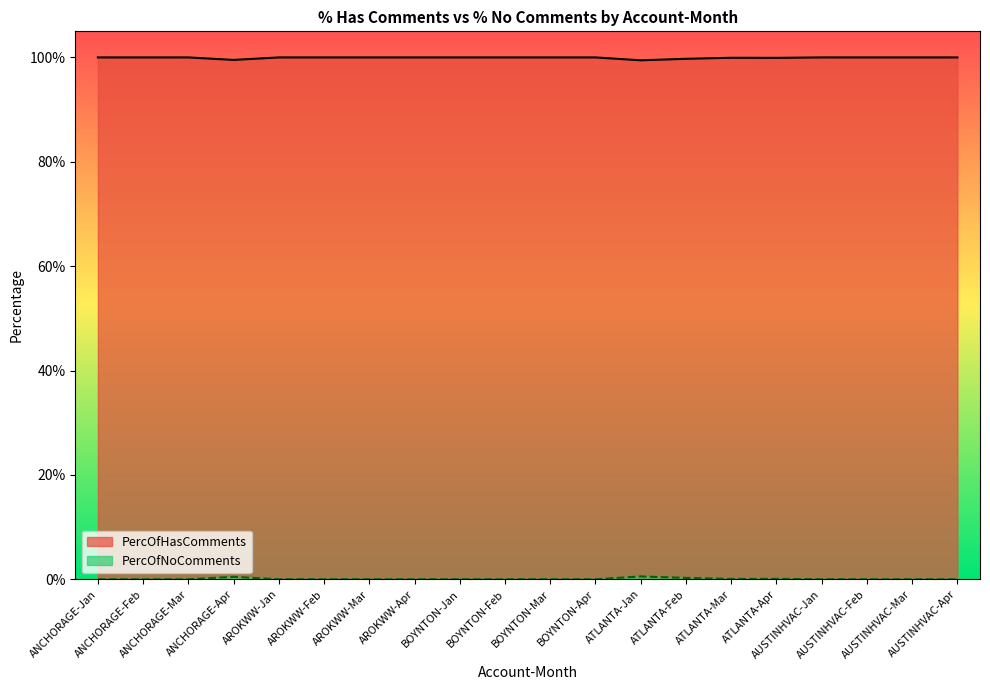

Rank the series at ANCHORAGE-Feb from highest to lowest value.

PercOfHasComments, PercOfNoComments